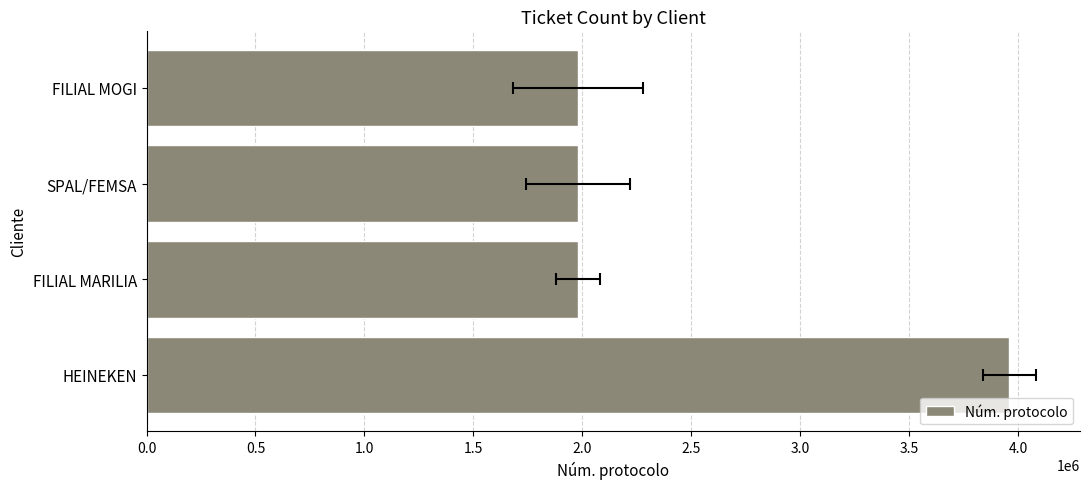

What is the change in value from HEINEKEN to SPAL/FEMSA?

-1980439